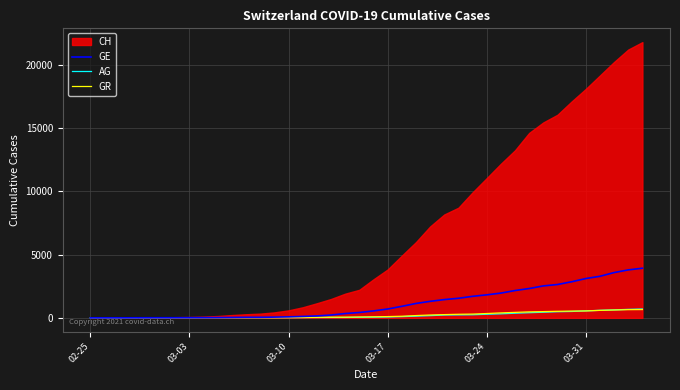

What is the highest value of the AG series?

702